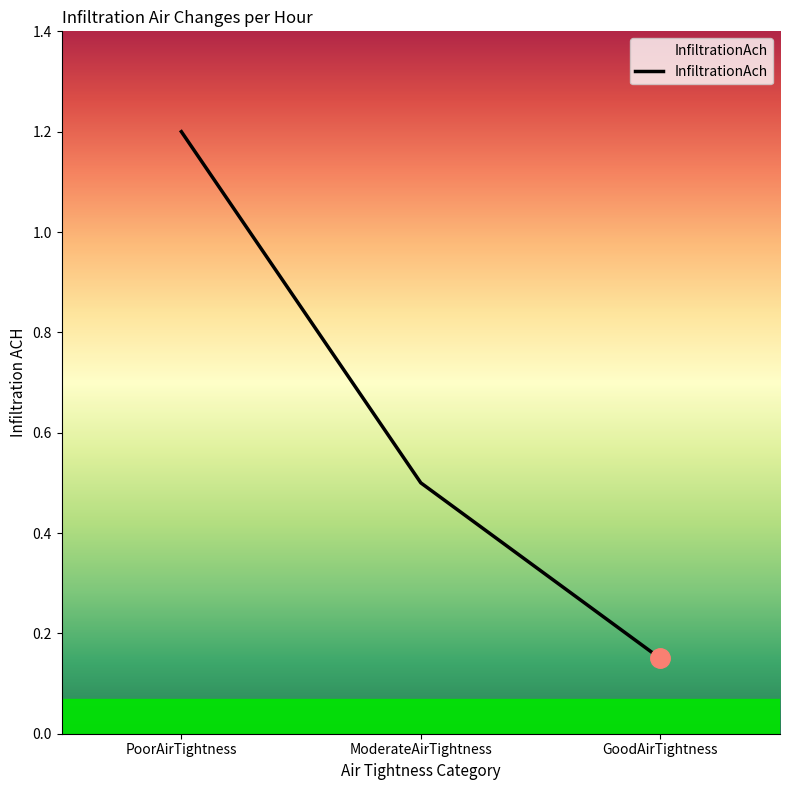

Does the chart display data point markers on the line(s)?

No